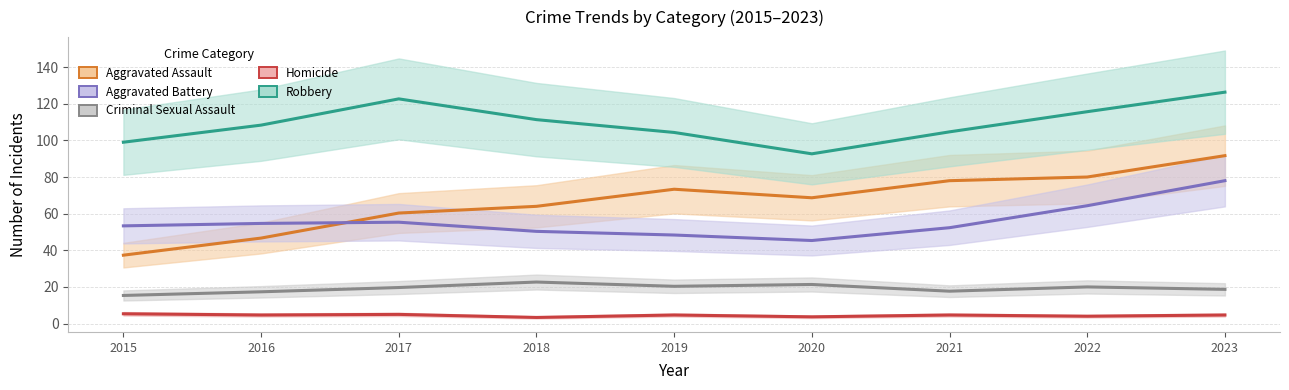

Reading left to right, transcribe all the data shown in this chart.

Aggravated Assault: 37.3	46.7	60.3	64.0	73.3	68.7	78.0	80.0	91.7
Aggravated Battery: 53.3	54.7	55.3	50.3	48.3	45.3	52.3	64.3	78.0
Criminal Sexual Assault: 15.3	17.3	19.7	22.7	20.3	21.3	17.7	20.0	18.7
Homicide: 5.3	4.7	5.0	3.3	4.7	3.7	4.7	4.0	4.7
Robbery: 99.0	108.3	122.7	111.3	104.3	92.7	104.7	115.7	126.3